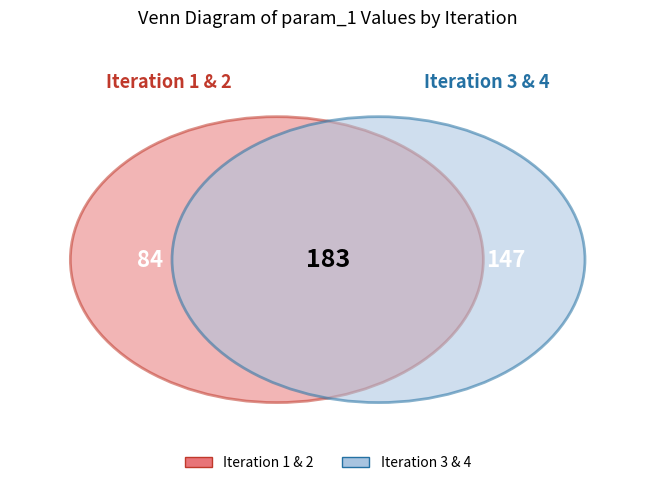

True or false: 3 accounts for 24% of the total.

False